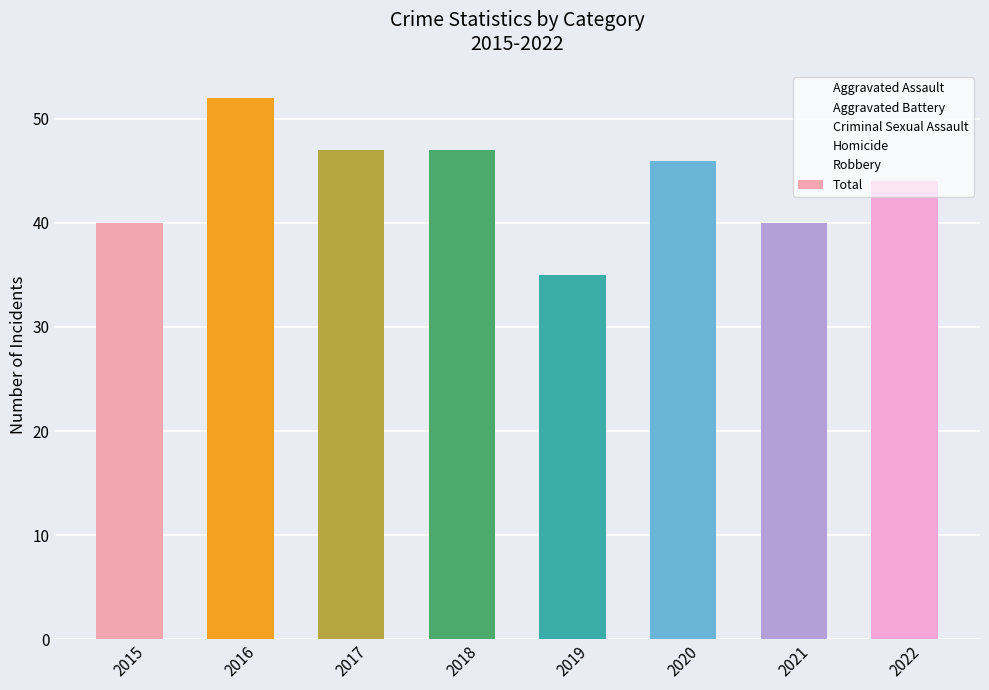

What is the difference between the second highest and second lowest values?

7